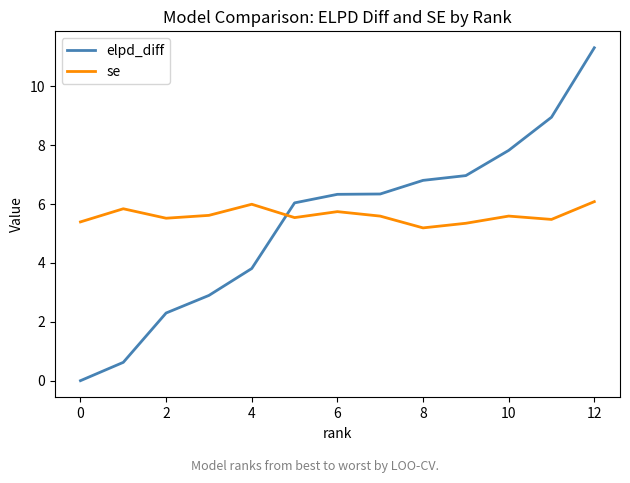

What is the maximum value for elpd_diff?

11.3